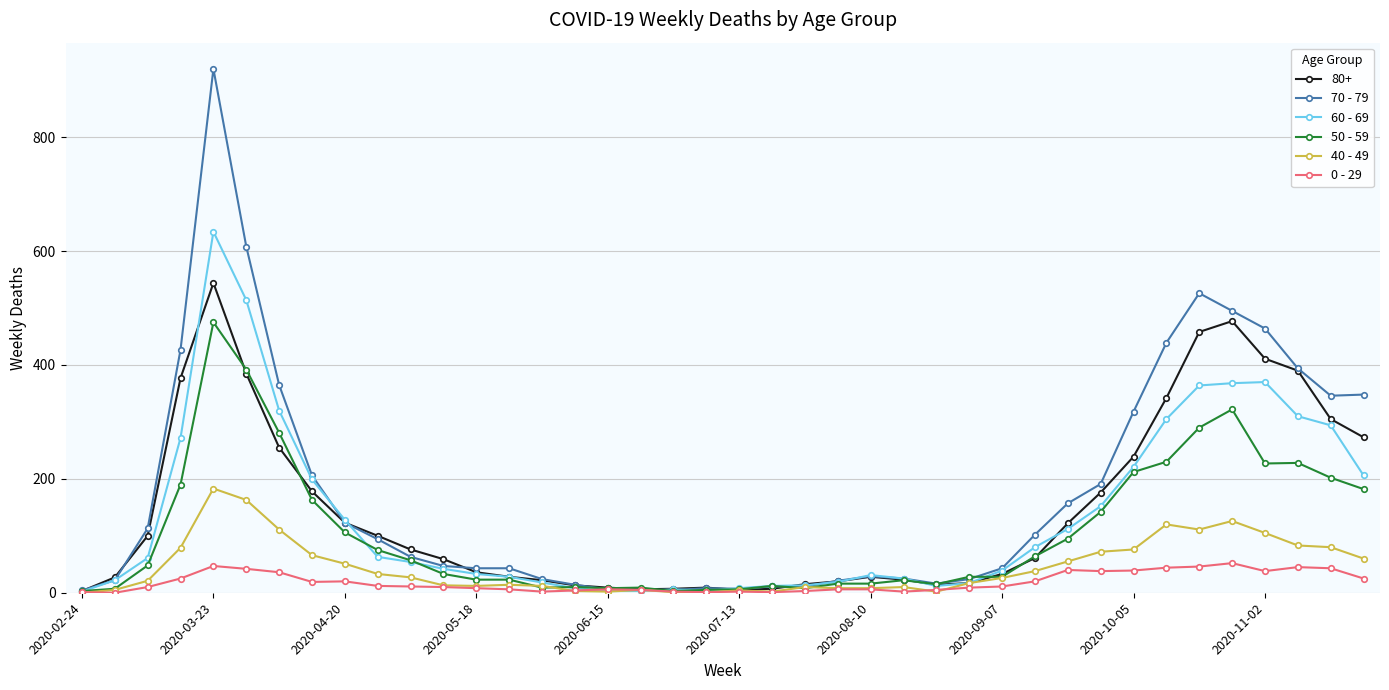

List the series in order of their peak value, highest first.

70 - 79, 60 - 69, 80+, 50 - 59, 40 - 49, 0 - 29